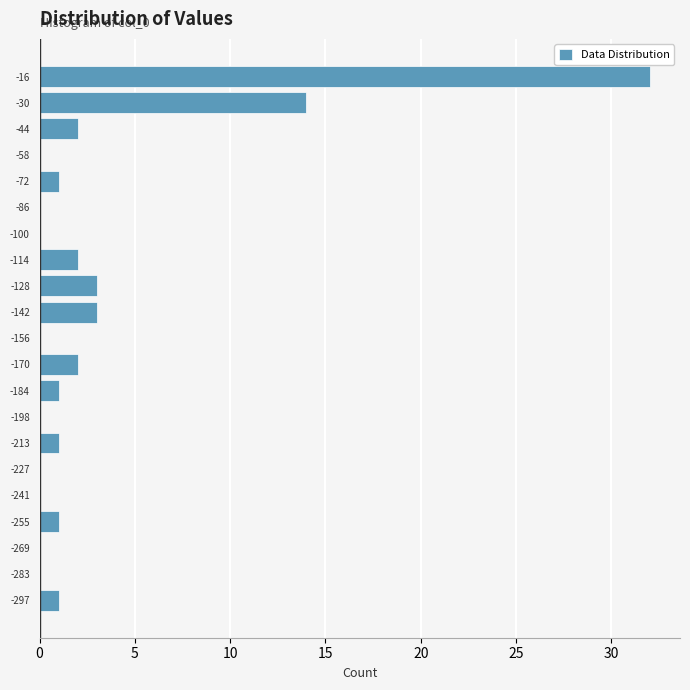

Reading bottom to top, transcribe all the data shown in this chart.

-297=1	-283=0	-269=0	-255=1	-241=0	-227=0	-213=1	-198=0	-184=1	-170=2	-156=0	-142=3	-128=3	-114=2	-100=0	-86=0	-72=1	-58=0	-44=2	-30=14	-16=32